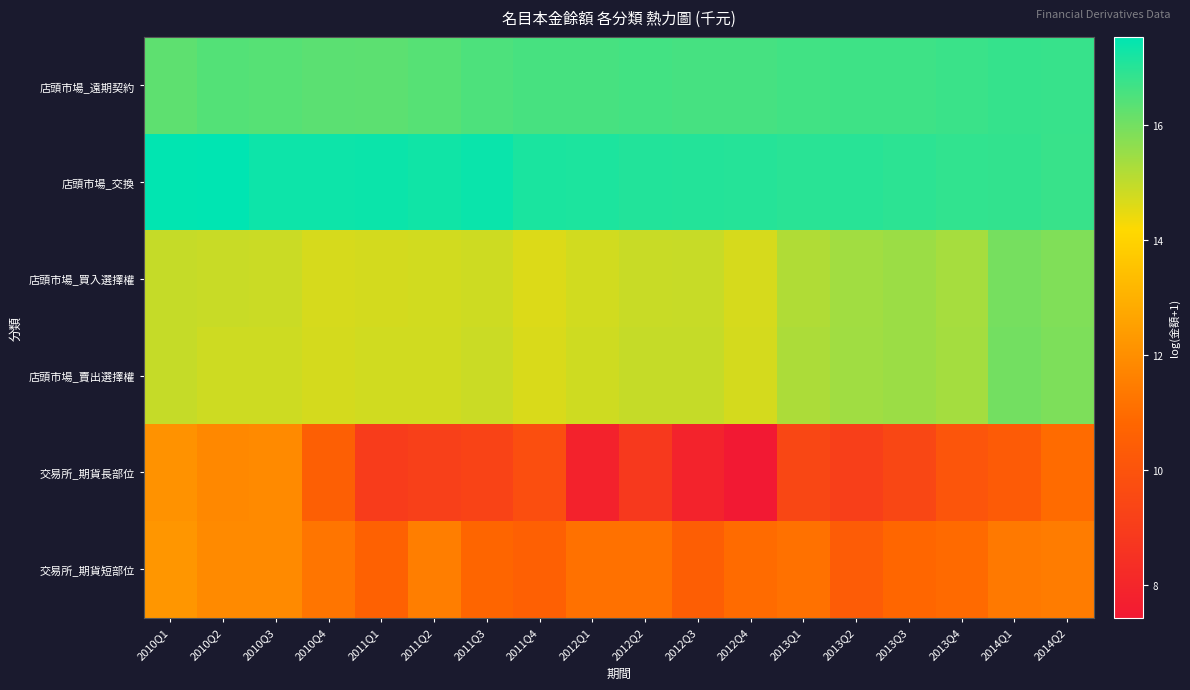

At 2012Q3, list the series in order from smallest to largest.

交易所_期貨長部位, 交易所_期貨短部位, 店頭市場_買入選擇權, 店頭市場_賣出選擇權, 店頭市場_遠期契約, 店頭市場_交換